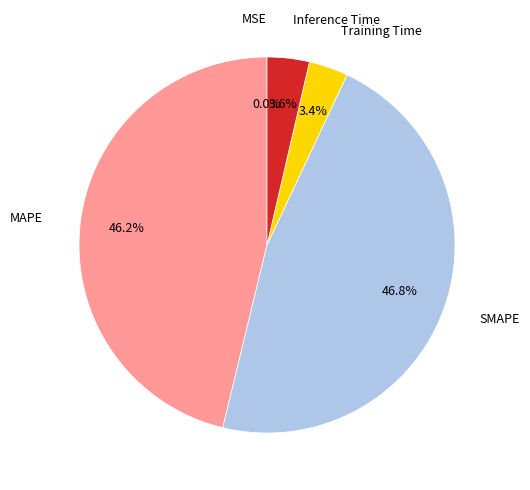

Does Inference Time account for over 50% of the chart?

No